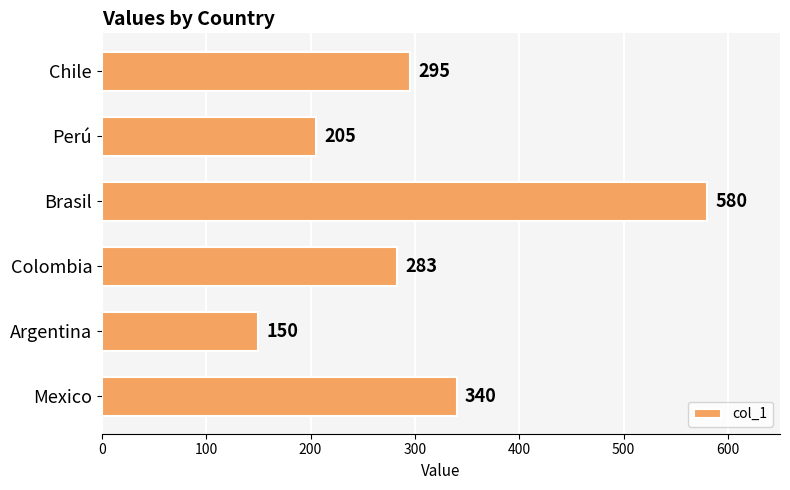

List the labels in order of value, largest first.

Brasil, Mexico, Chile, Colombia, Perú, Argentina